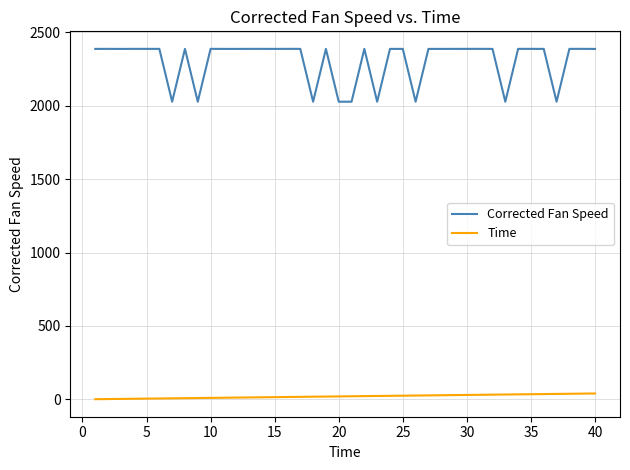

Which series has the largest range (max minus min)?

Corrected Fan Speed